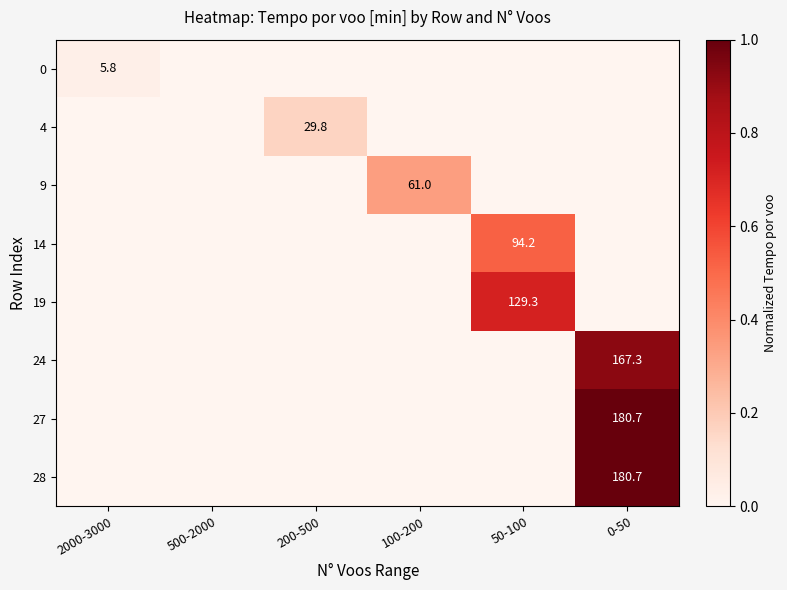

The 9 series shows 106.7 at 100-200. True or false?

False